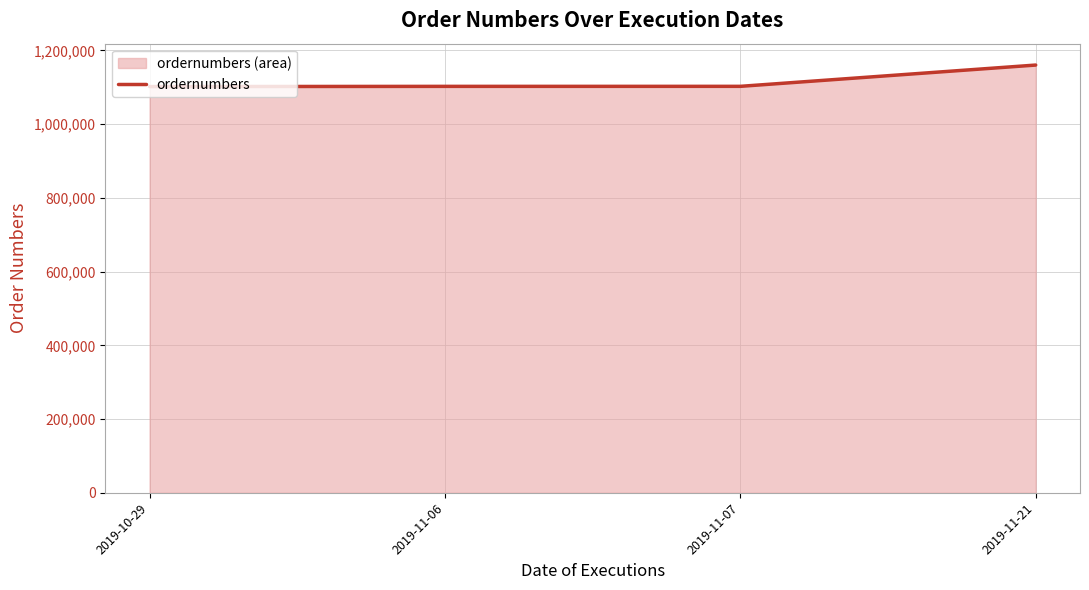

Rank the categories by value from lowest to highest.

2019-10-29, 2019-11-06, 2019-11-07, 2019-11-21